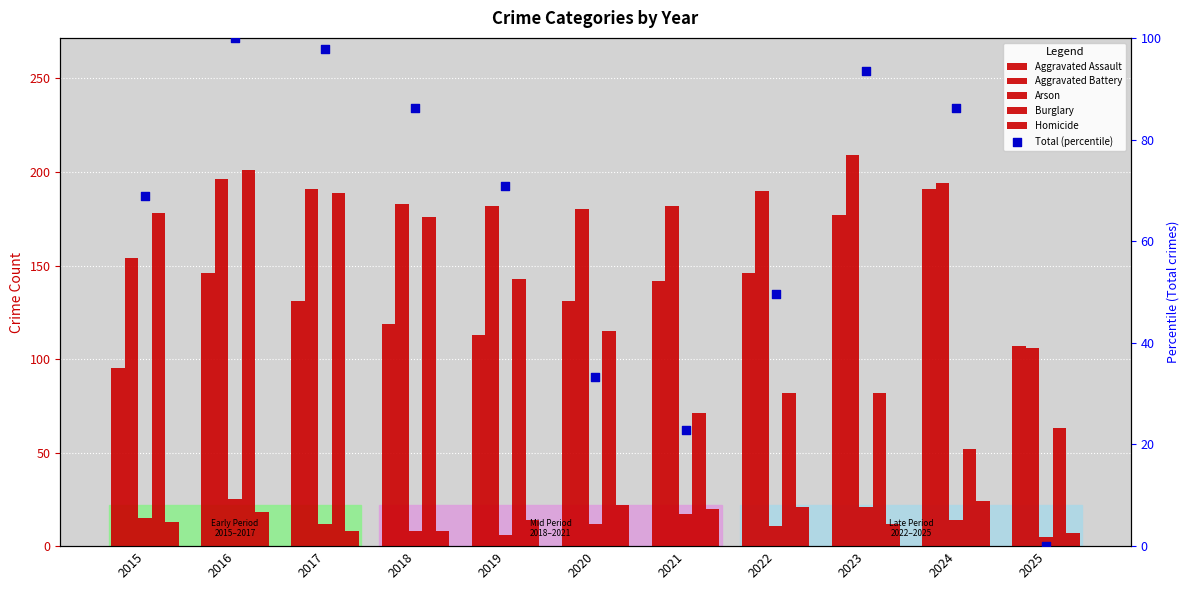

What are all the series names shown in the legend?

Aggravated Assault, Aggravated Battery, Arson, Burglary, Homicide, Total (percentile)